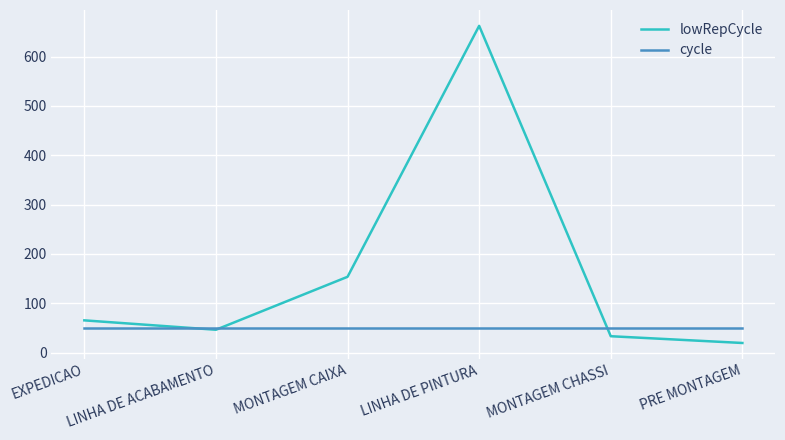

What is the difference between the highest and lowest values at MONTAGEM CHASSI?

16.9